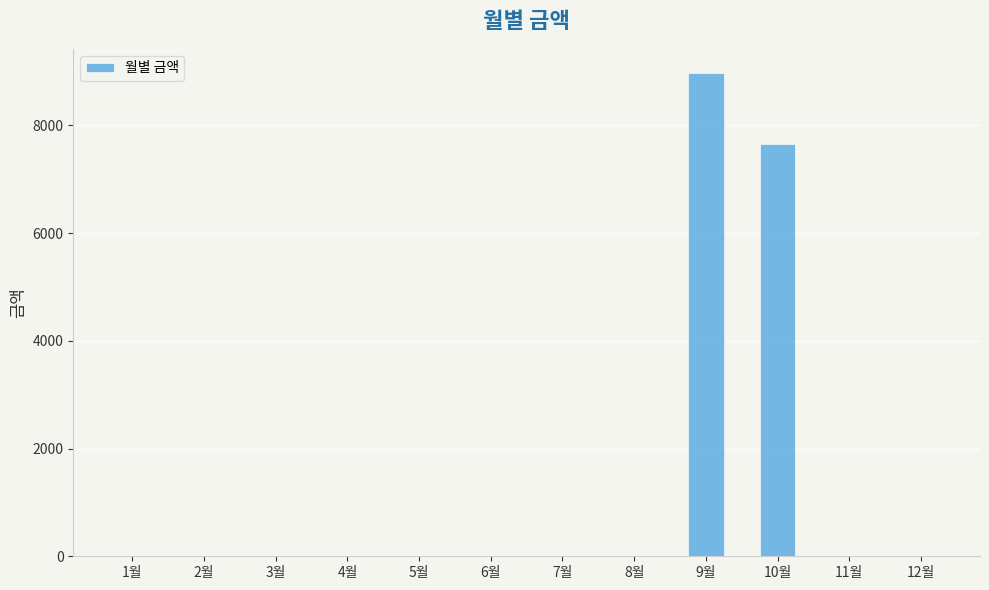

Which category has the highest value across all series?

9월